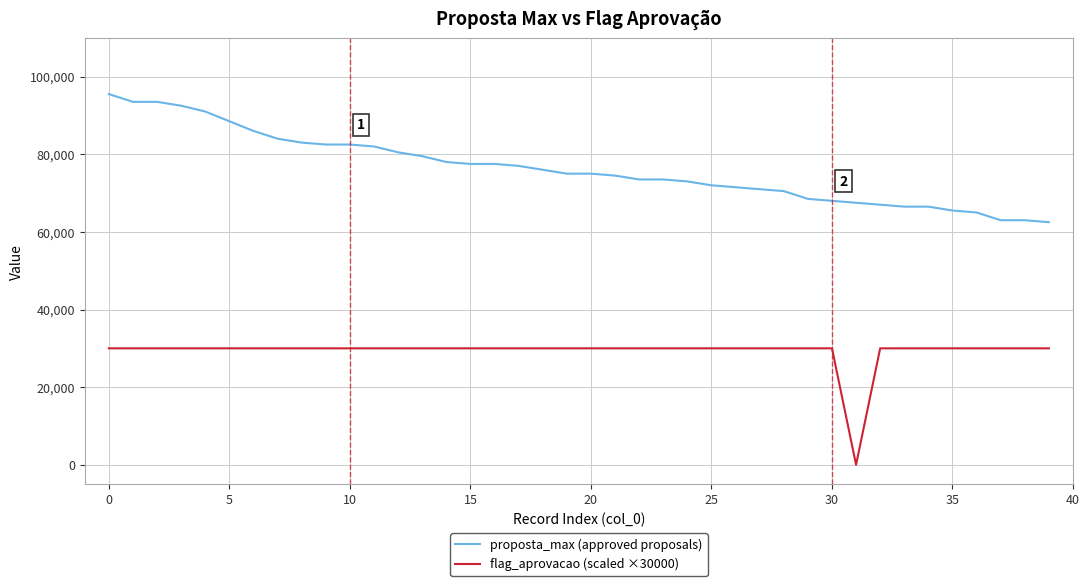

Is this an area chart (filled region under the line)?

No